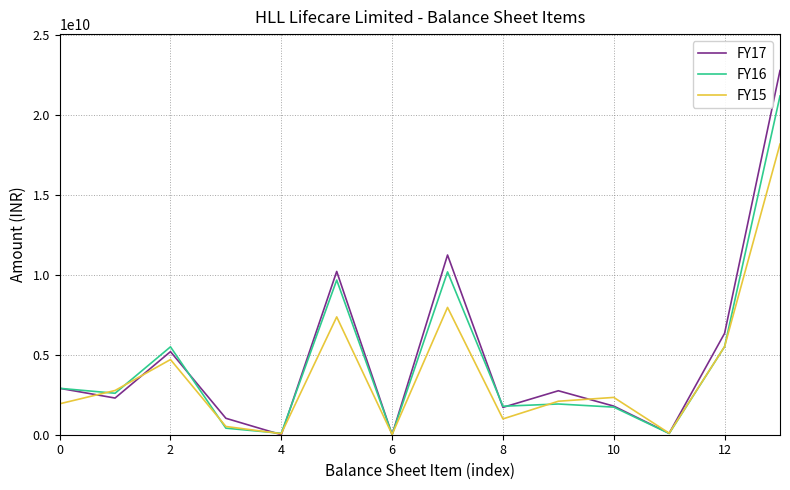

Which series has the widest spread of values?

FY17